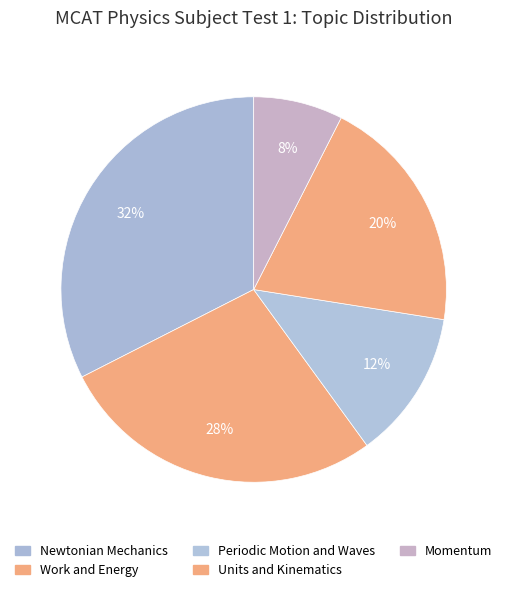

How many slices are in this pie chart?

5